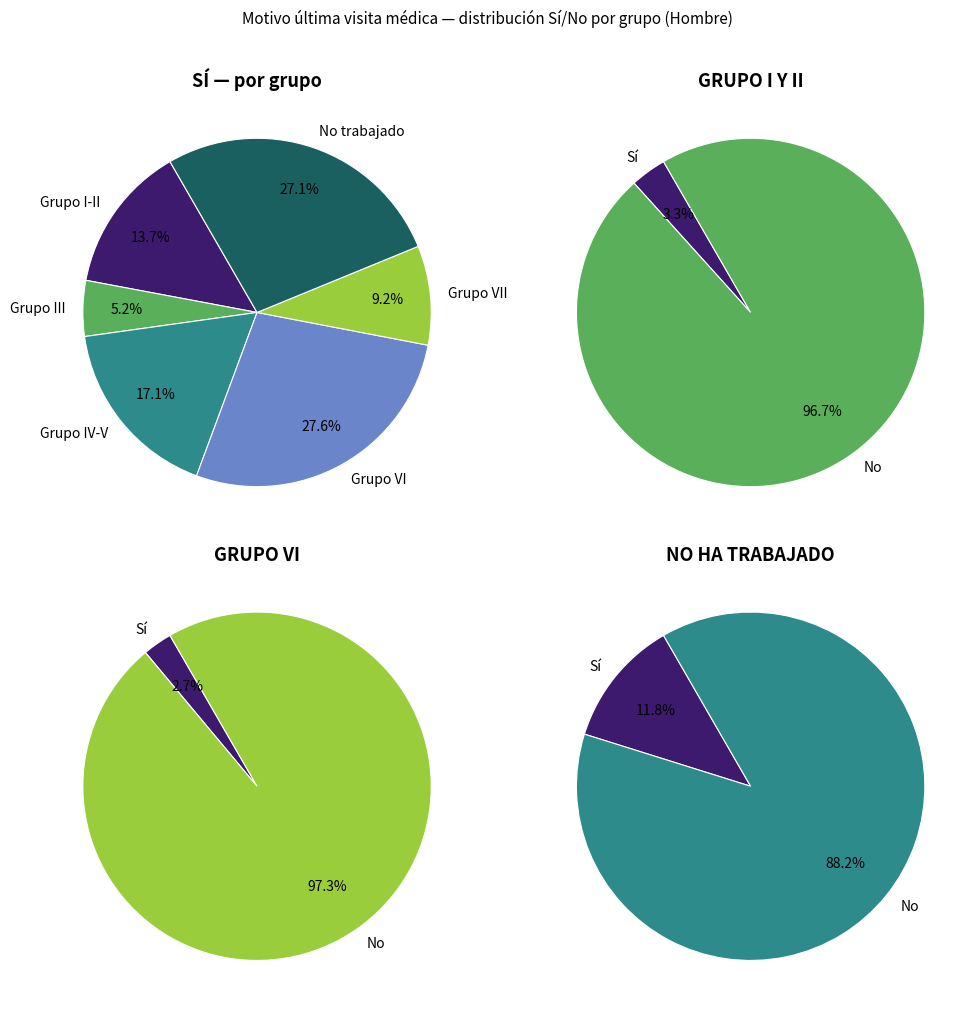

True or false: No ha trabajado accounts for 32% of the total.

False